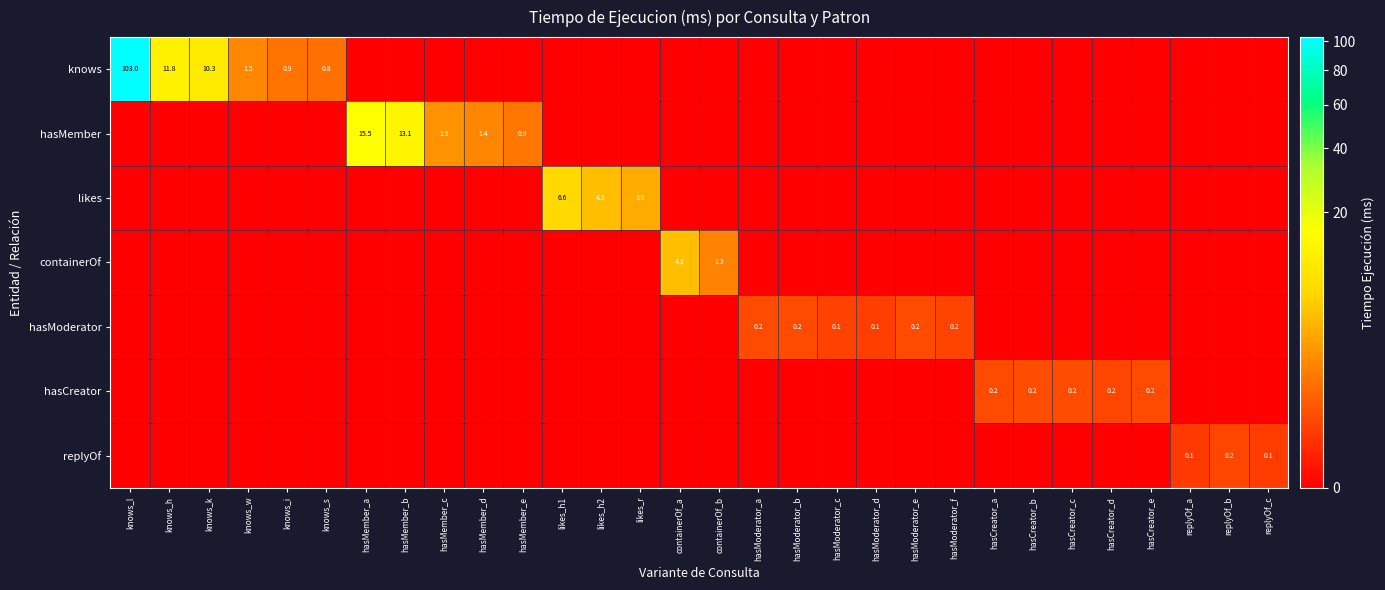

Count the number of categories in the chart.

30